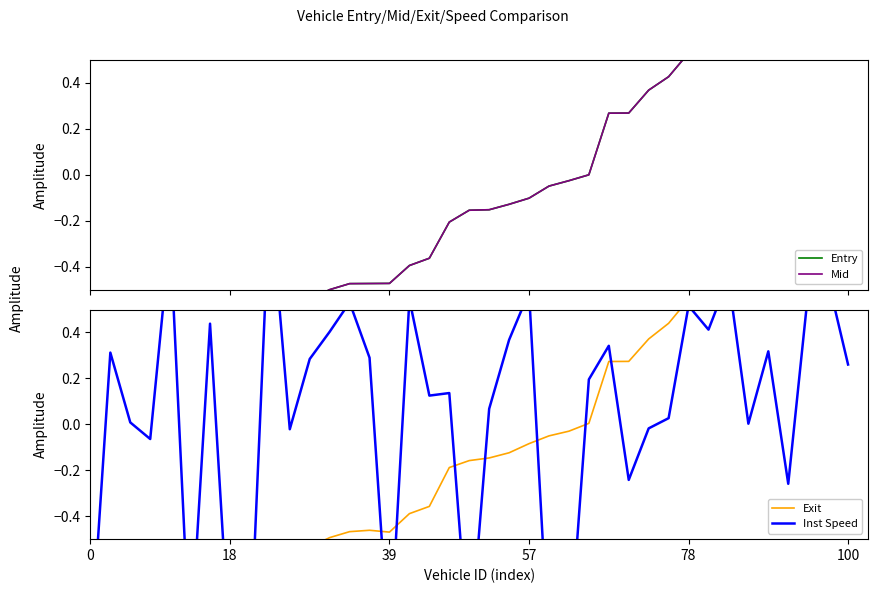

Is it true that Inst Speed equals 0.3 at 6?

False